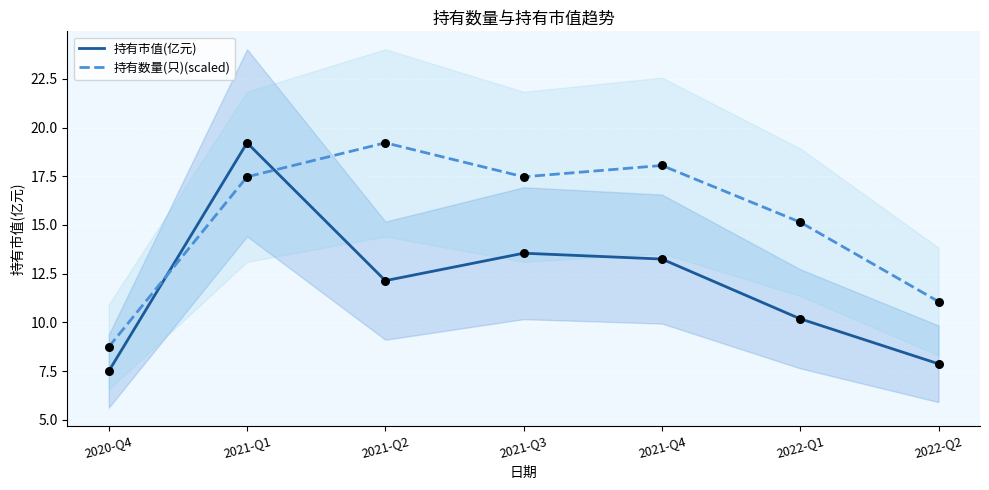

Which series reaches the minimum Y coordinate?

持有市值(亿元)